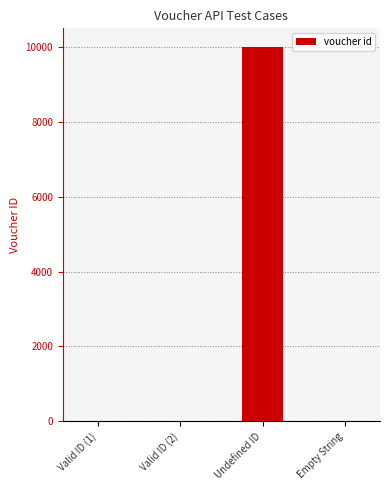

Between Undefined ID and Valid ID (1), which is larger?

Undefined ID